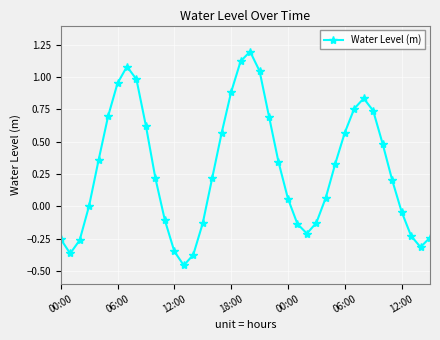

What is the difference between the second highest and minimum values?

1.6